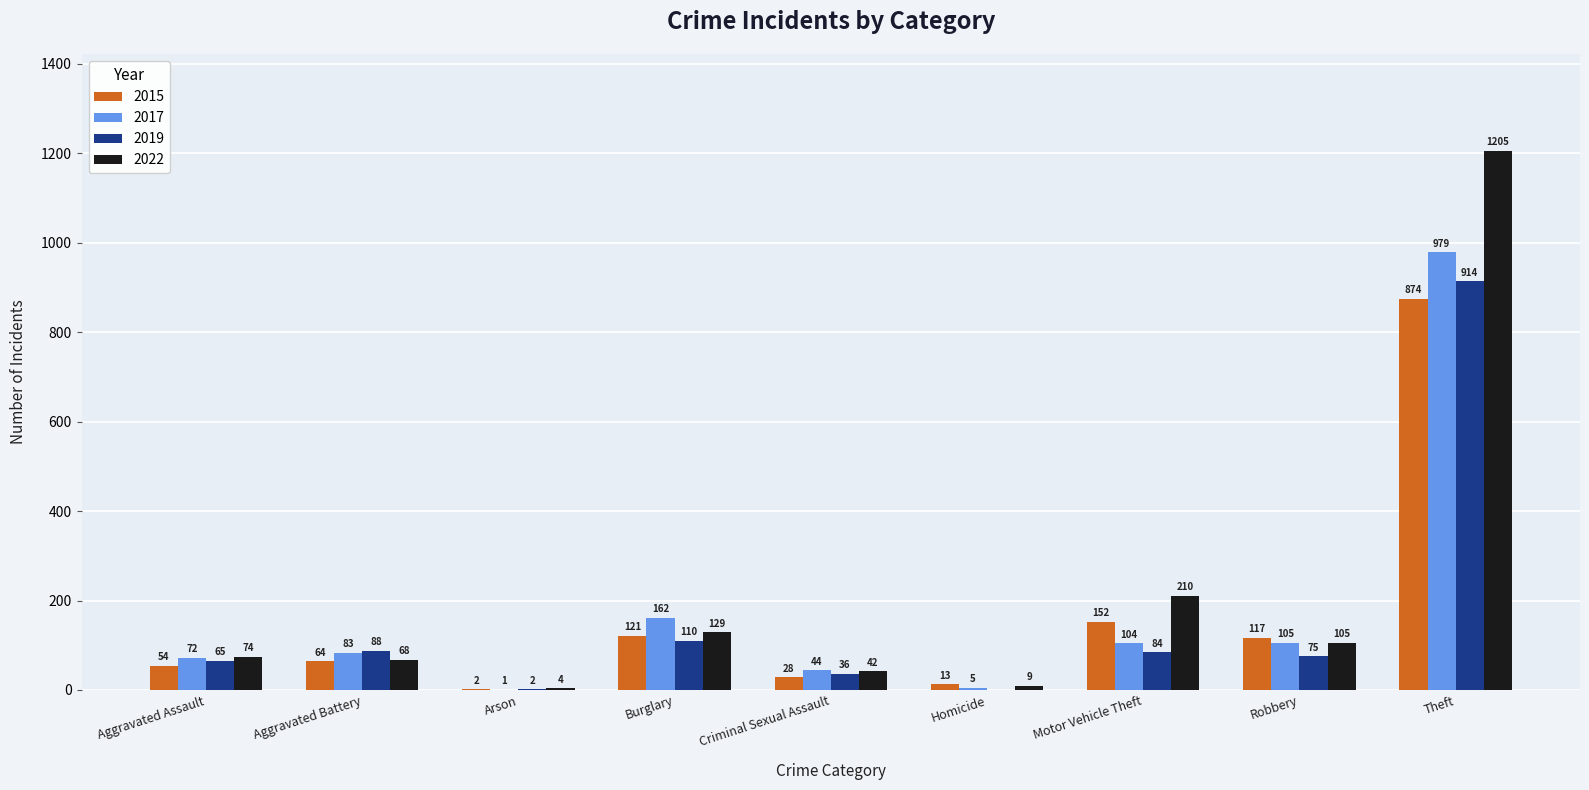

How many series are shown in this chart?

4